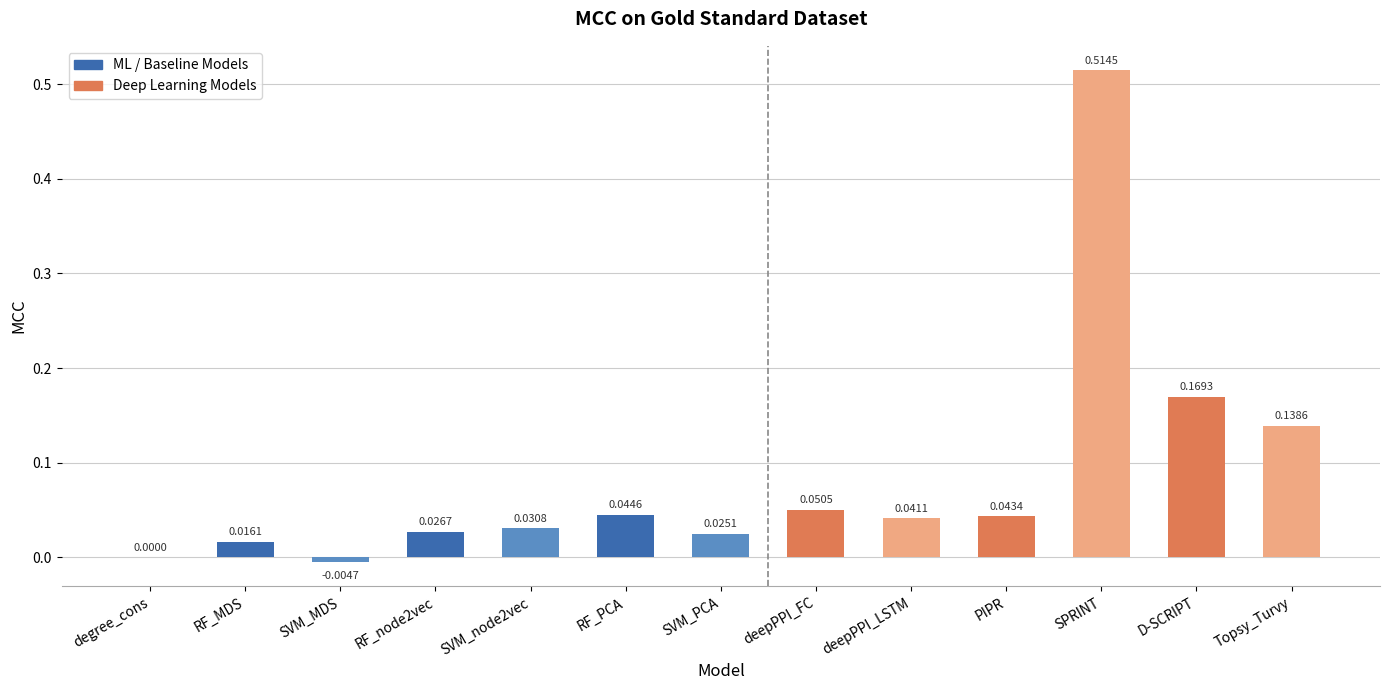

What is the sum of all values?

1.1